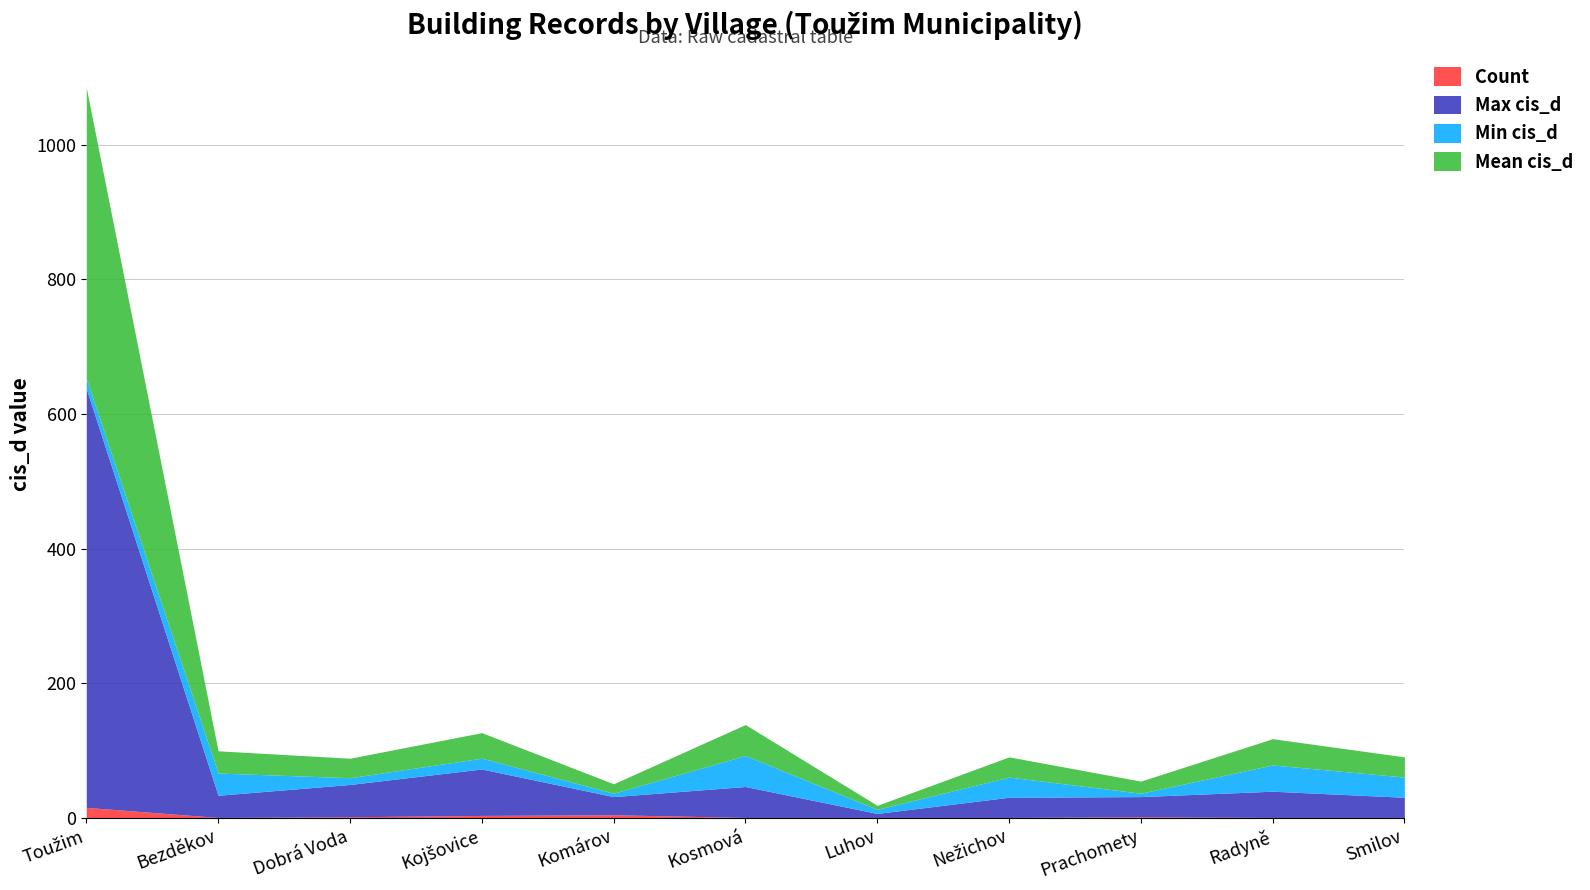

True or false: Max cis_d and Count cross at least once.

False